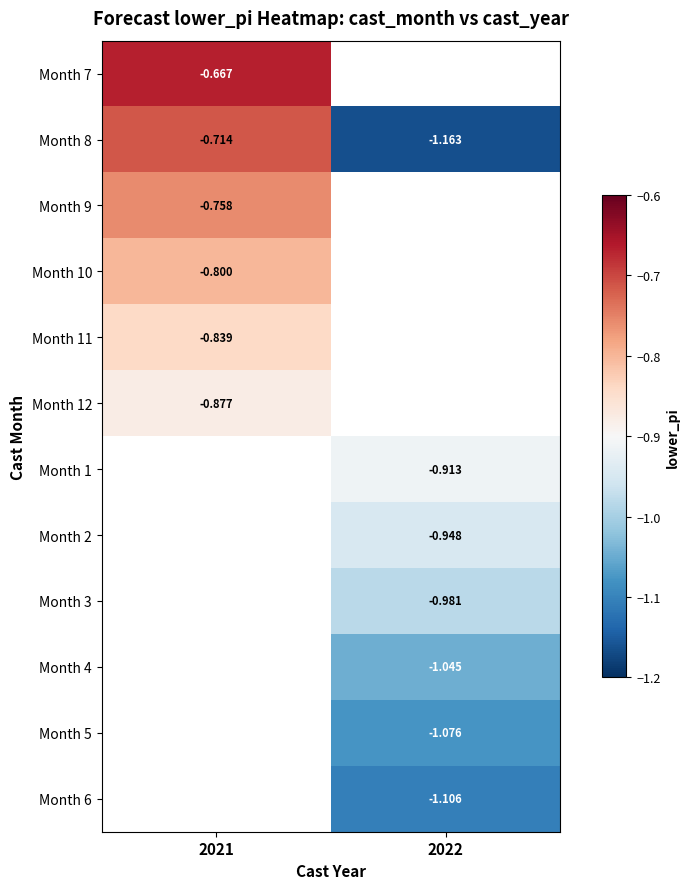

Which has a higher value, 2022 or 2021?

2021